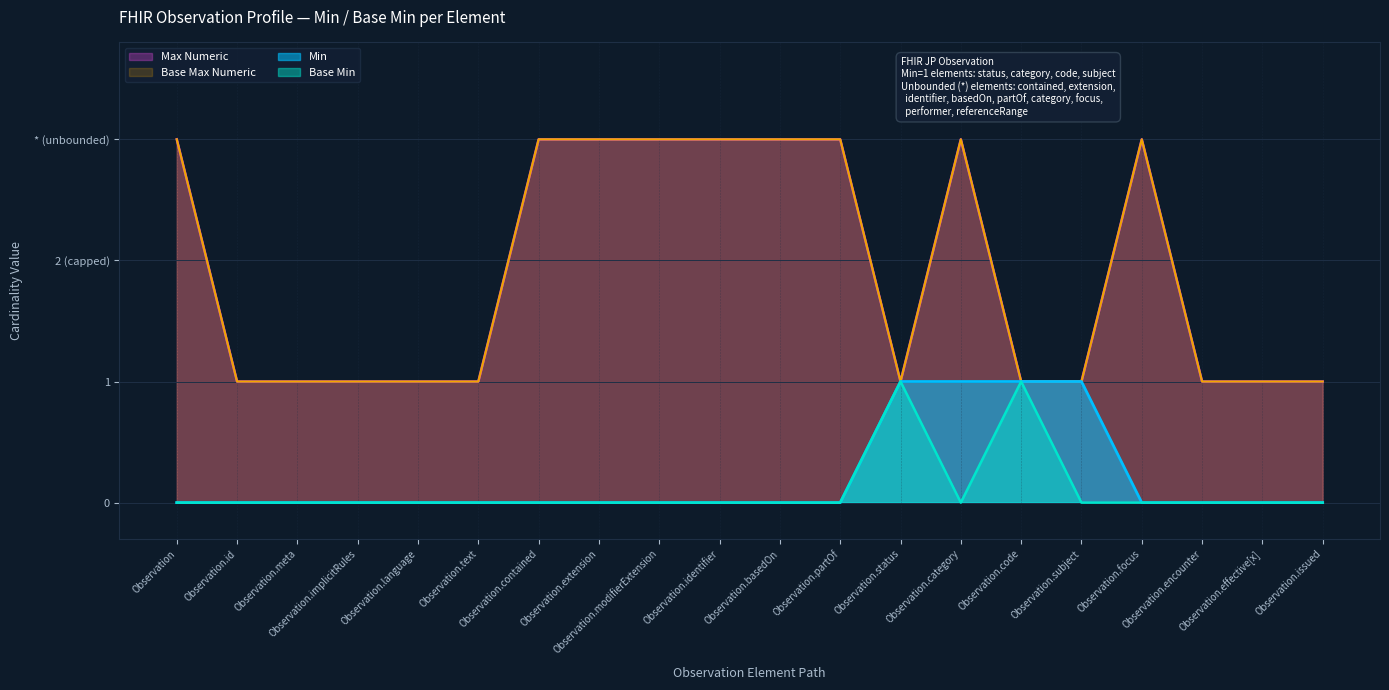

Between Observation.language and Observation.text, which series saw the biggest shift?

Min